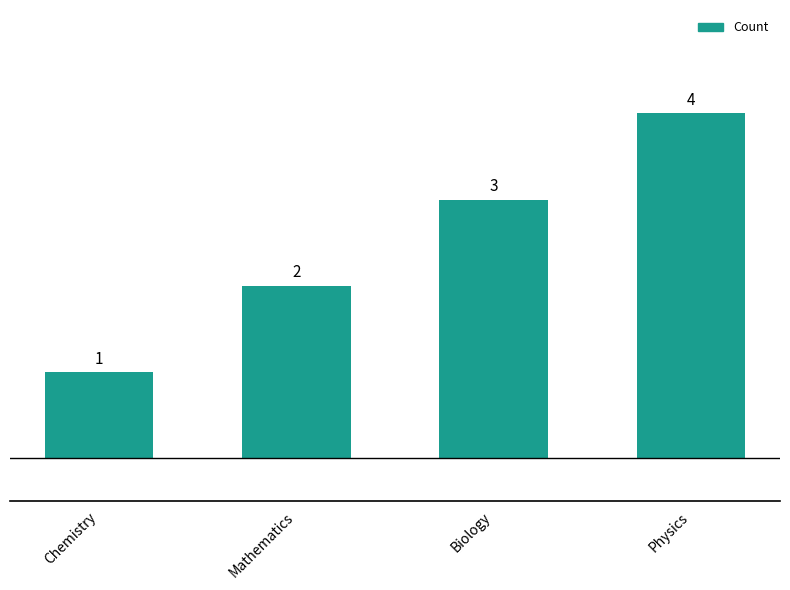

What is the ratio of the value at Mathematics to the value at Chemistry?

2.0